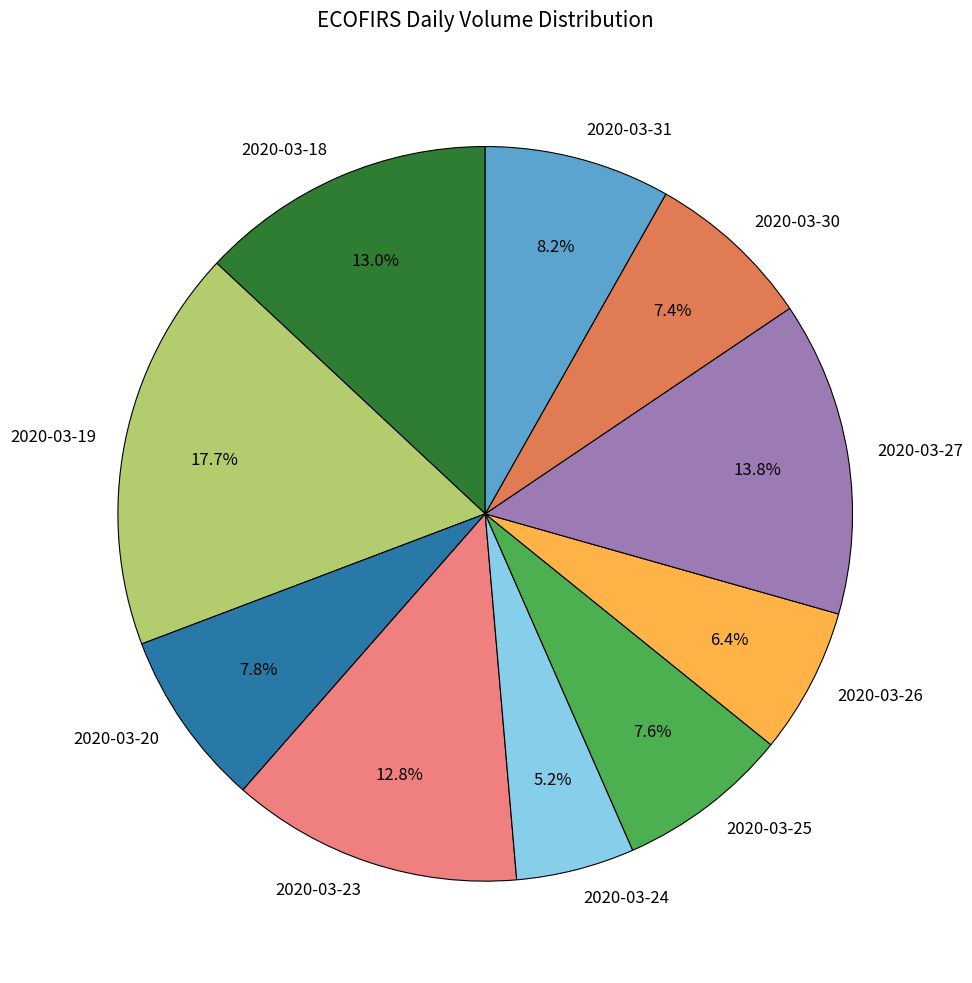

Between 2020-03-26 and 2020-03-30, which is larger?

2020-03-30